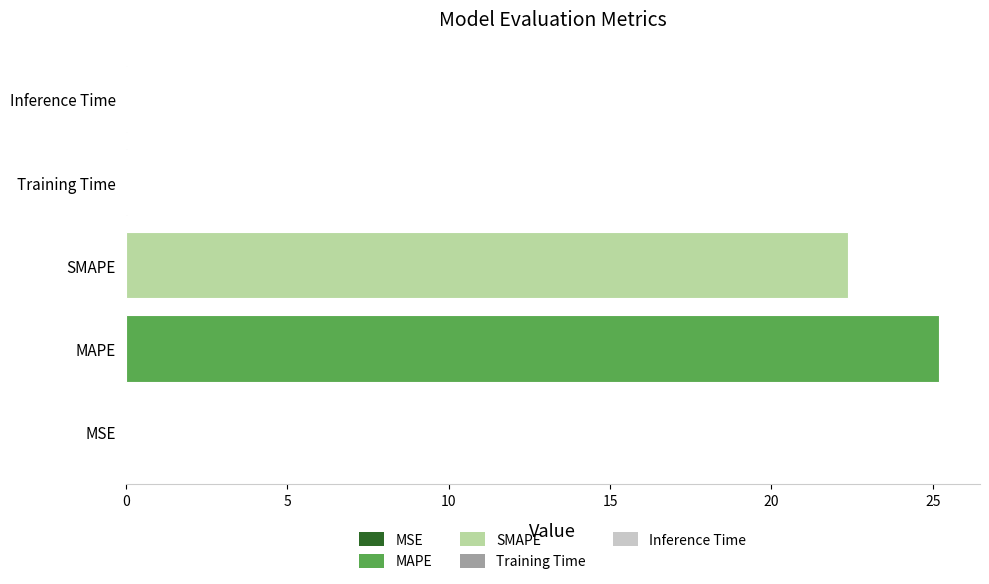

What is the sum of all values?

47.7